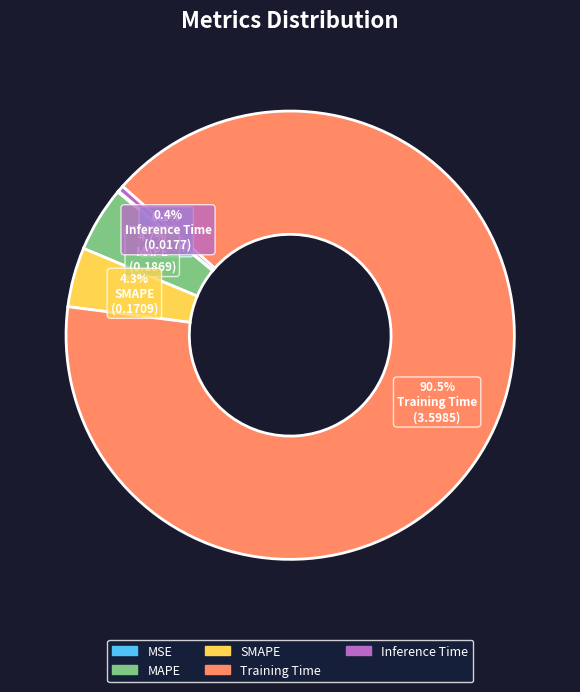

What is the largest slice in the pie chart?

Training Time